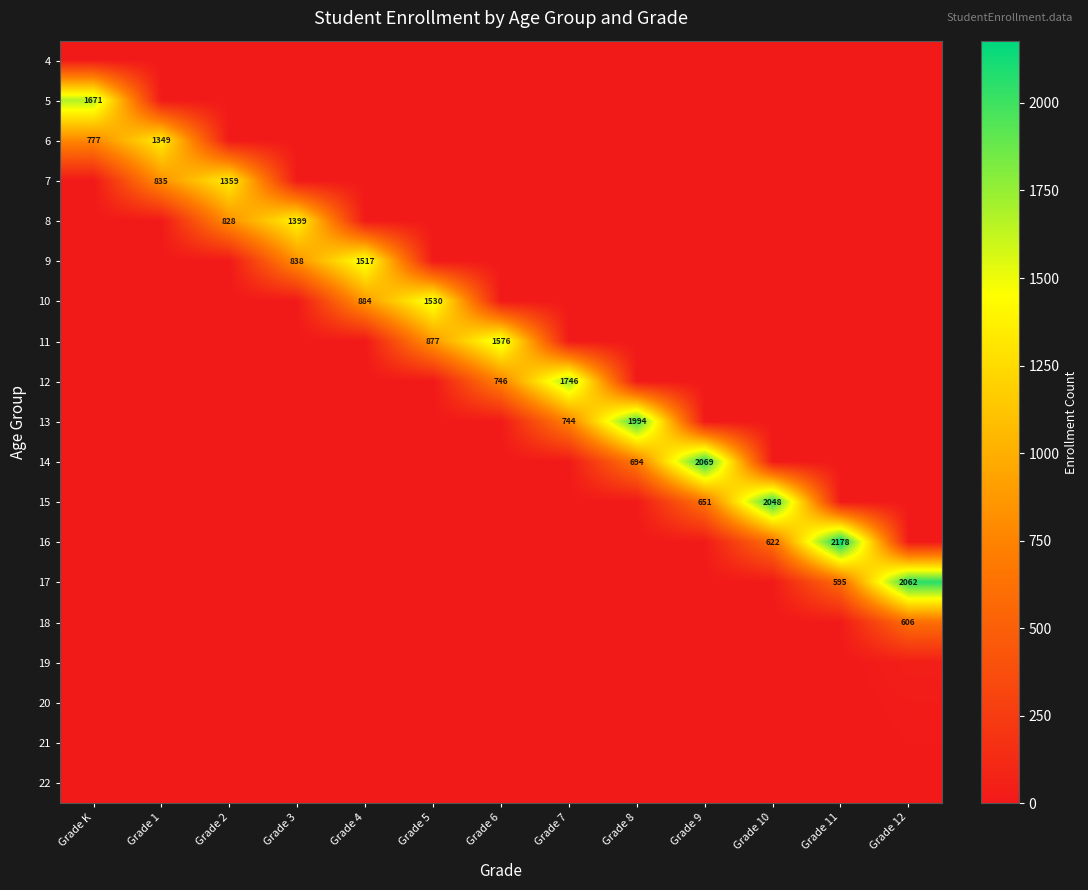

At which category does the chart reach its minimum across all series?

Grade 1